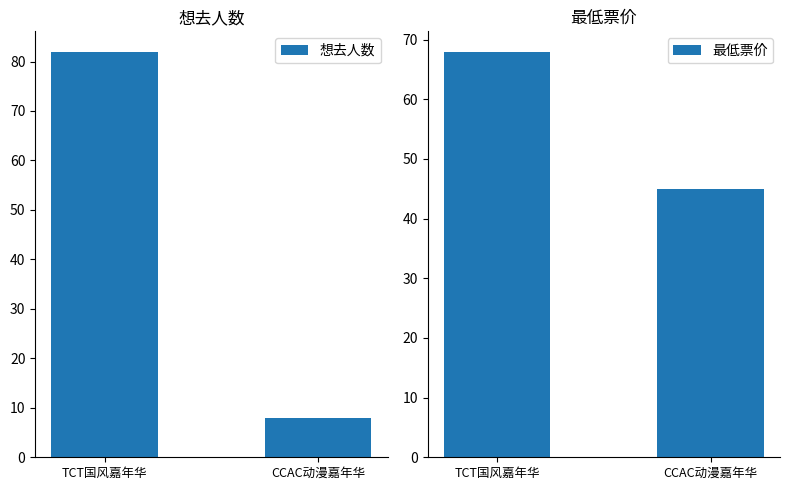

Reading left to right, transcribe all the data shown in this chart.

想去人数: TCT国风嘉年华=82	CCAC动漫嘉年华=8
最低票价: TCT国风嘉年华=68	CCAC动漫嘉年华=45